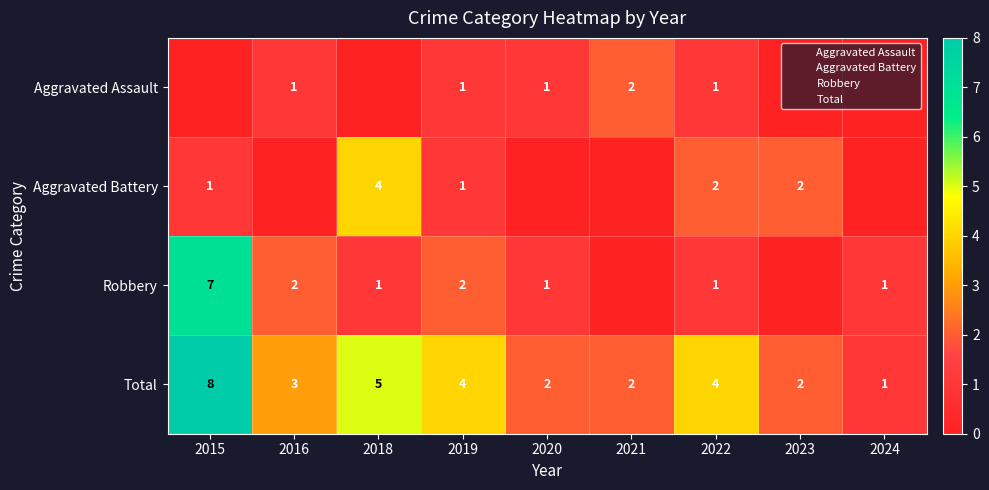

How many positive values does the Aggravated Battery series have?

5